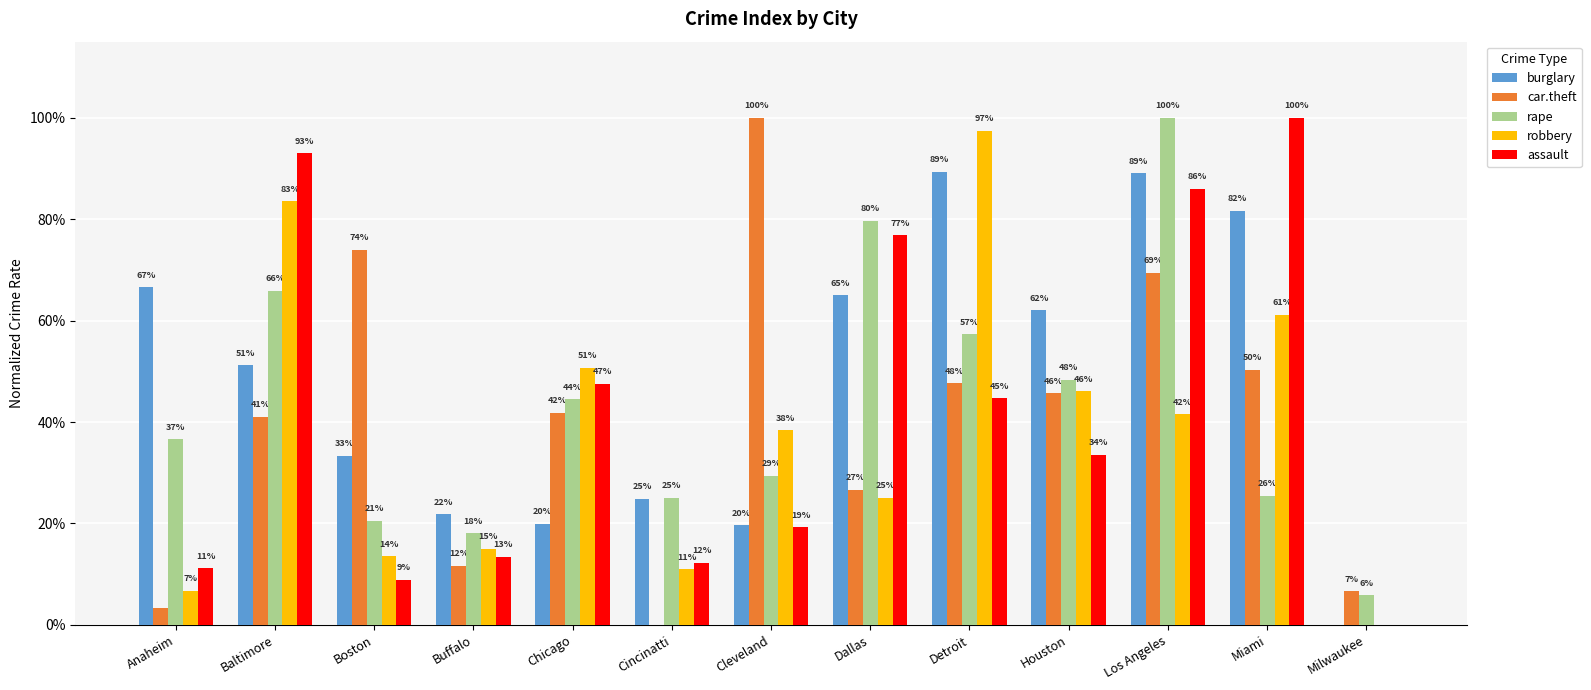

What are all the series names shown in the legend?

burglary, car.theft, rape, robbery, assault